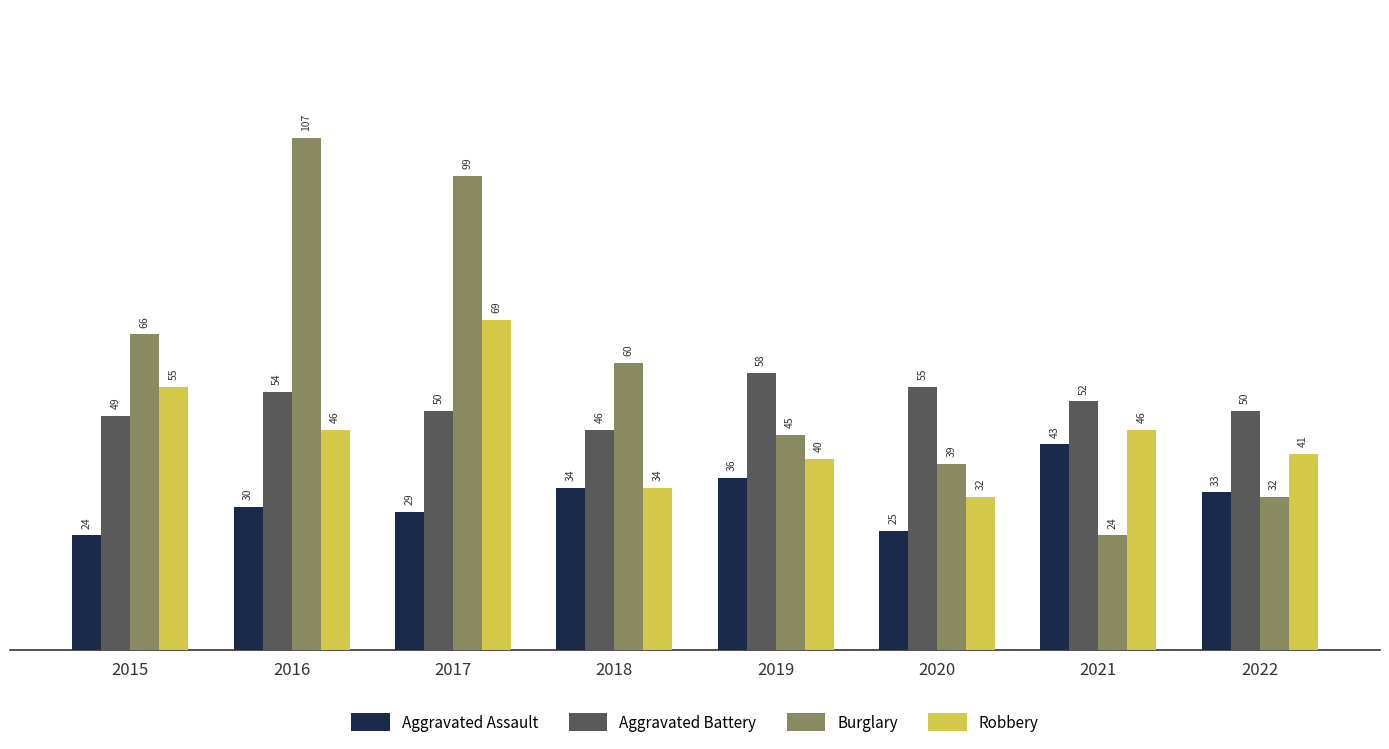

What are all the series names shown in the legend?

Aggravated Assault, Aggravated Battery, Burglary, Robbery